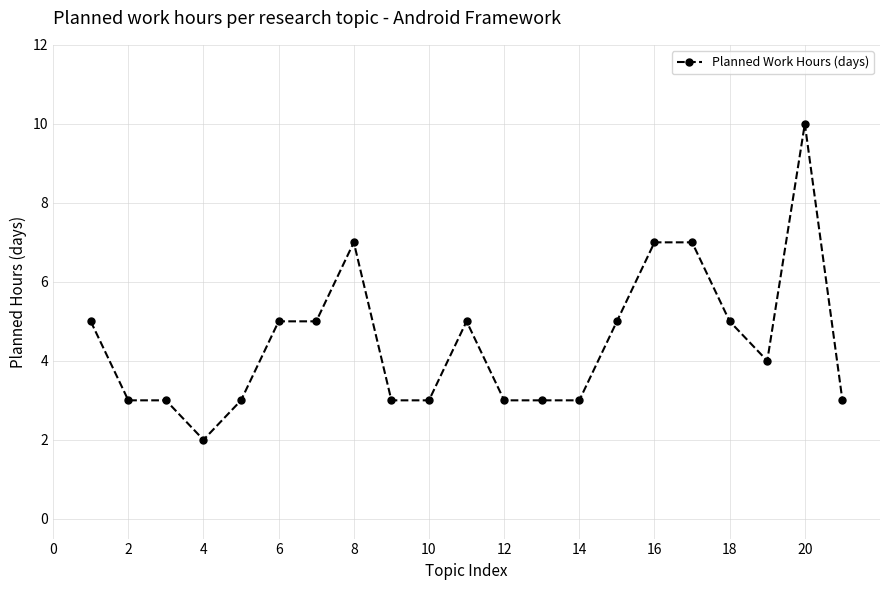

True or false: there are more than 1 points higher than both neighbors.

True